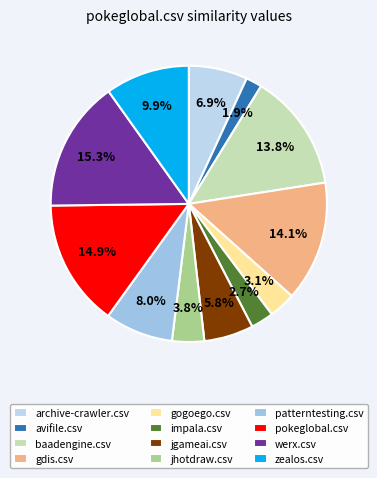

Is the sum of jhotdraw.csv and gdis.csv greater than half?

No